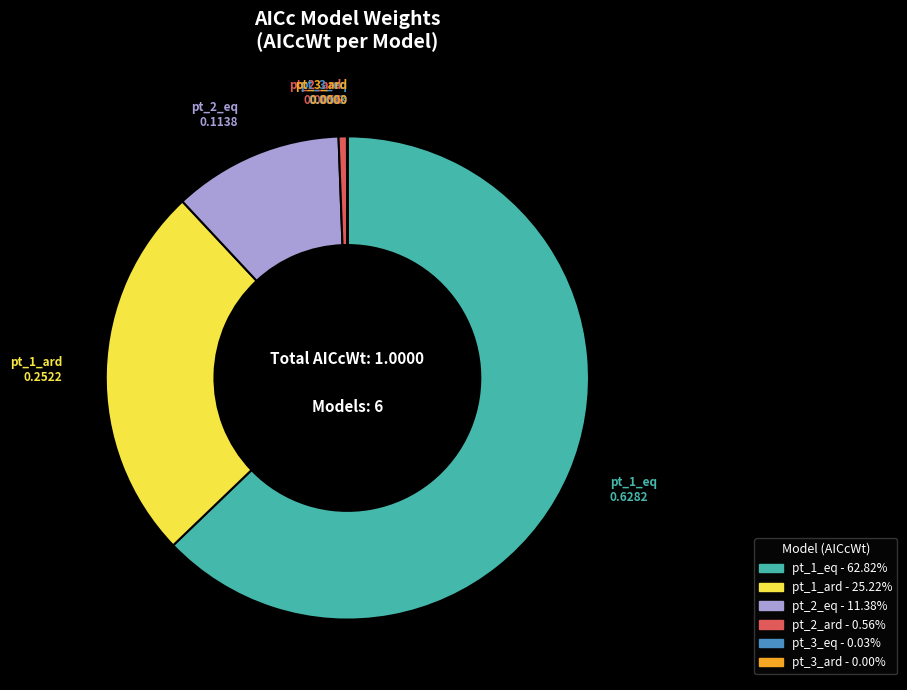

Which category accounts for the majority?

pt_1_eq